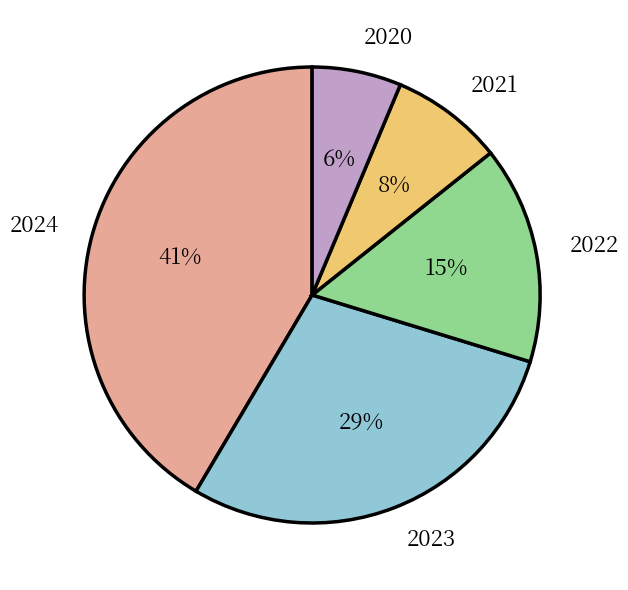

Which category has the biggest portion of the pie?

2024